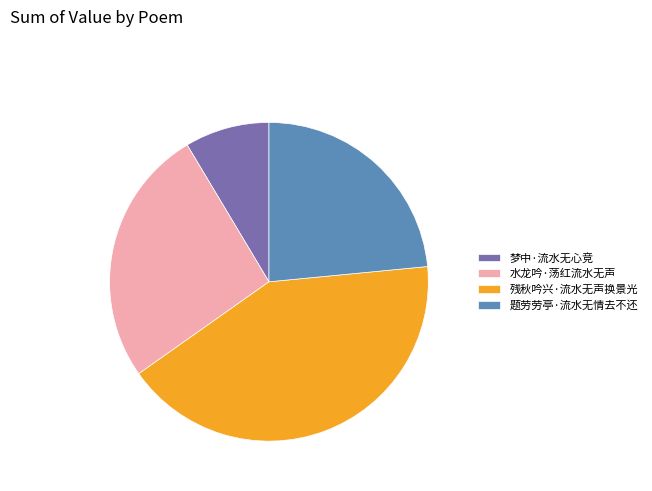

Do 题劳劳亭·流水无情去不还 and 残秋吟兴·流水无声换景光 together represent more than half of the pie?

Yes